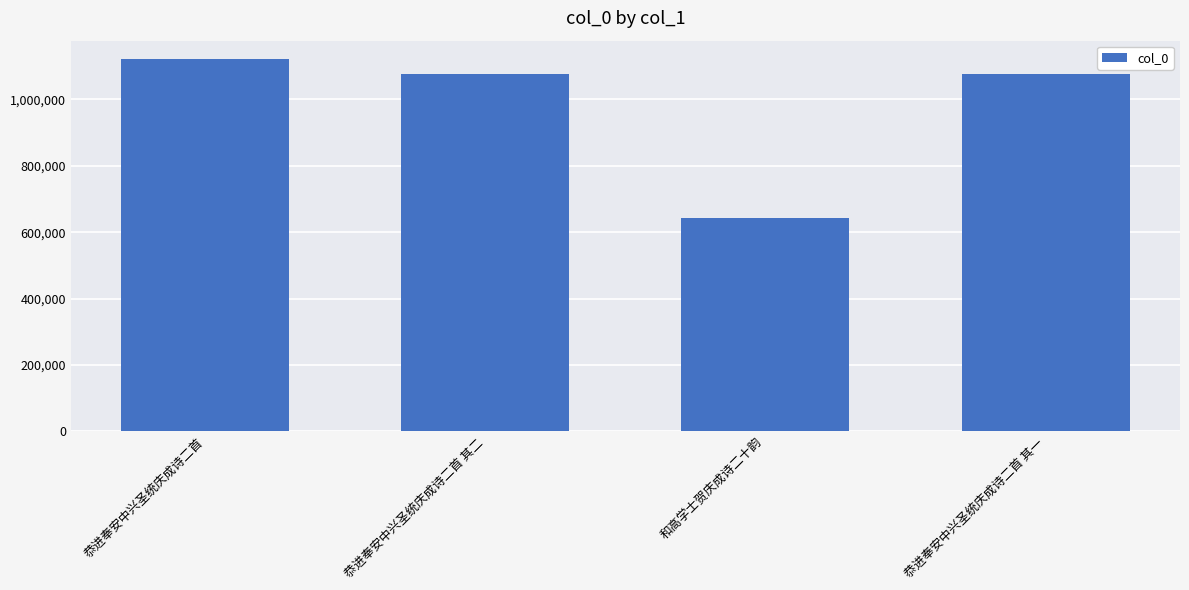

Is it true that the value at 恭进奉安中兴圣统庆成诗二首 is 1120691?

True